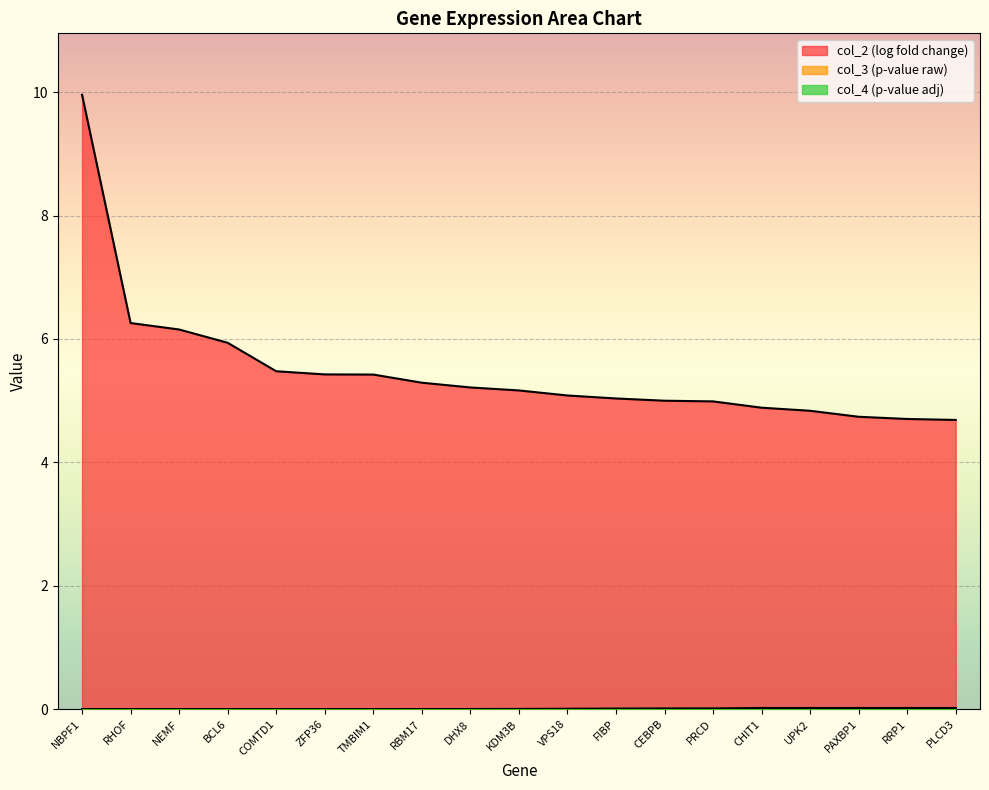

At which label does col_2 reach its minimum?

PLCD3